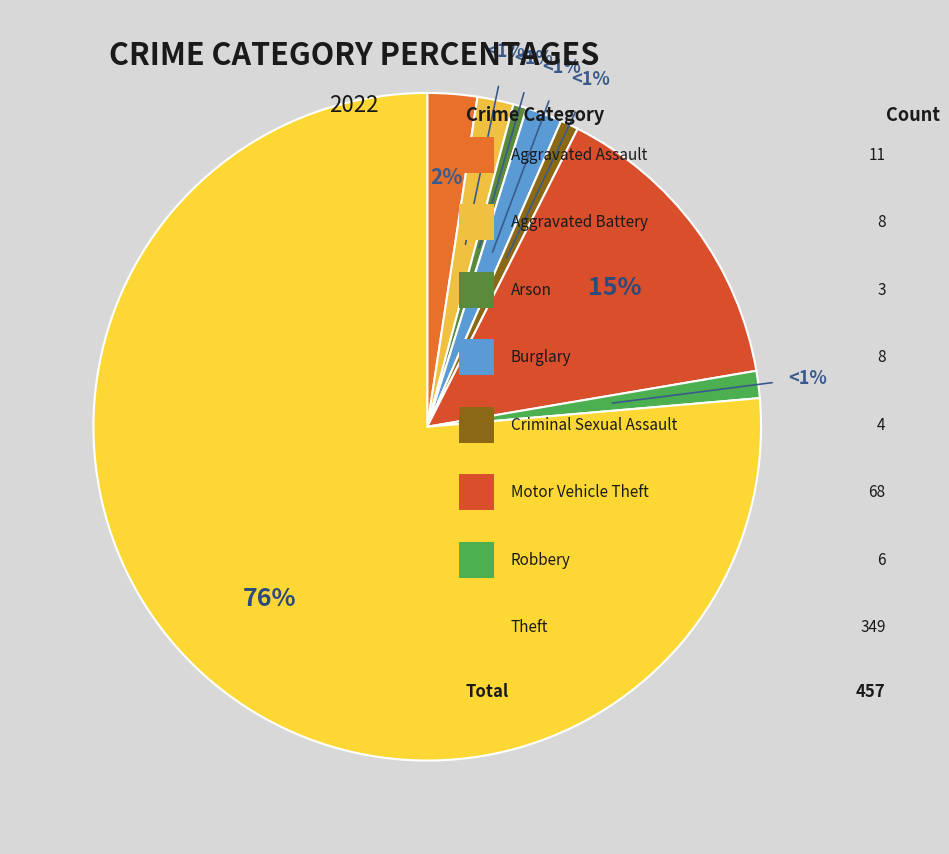

Which category accounts for the majority?

Theft